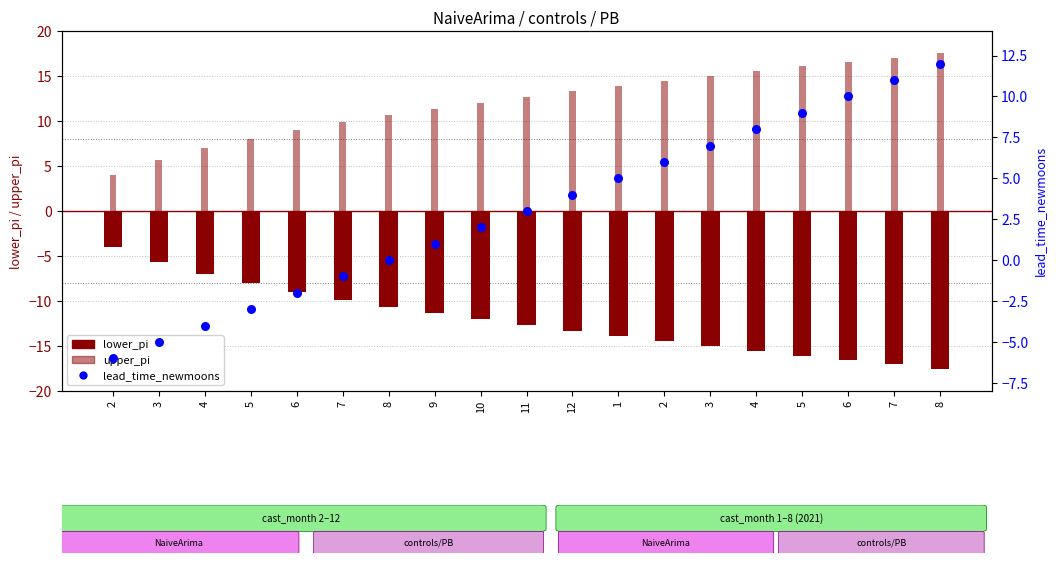

Is the value of upper_pi at 5 greater than the value of lower_pi at 2?

Yes